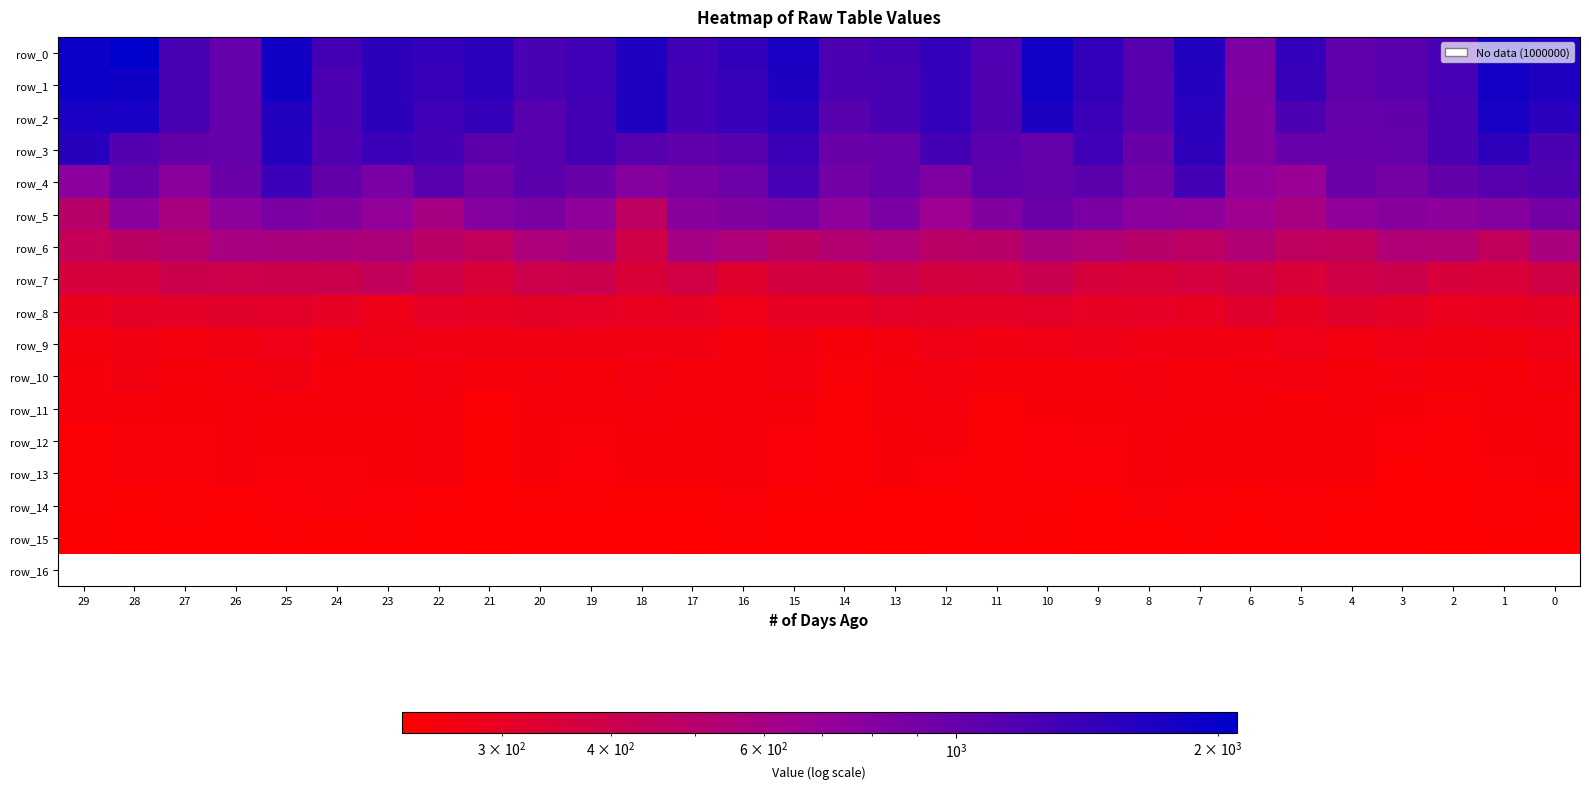

How many categories are shown in the chart?

30